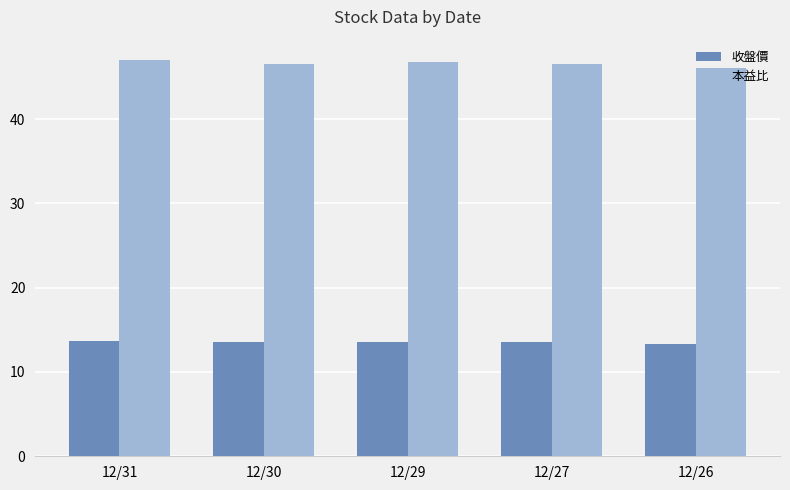

Rank the series by their maximum value, from highest to lowest.

本益比, 收盤價